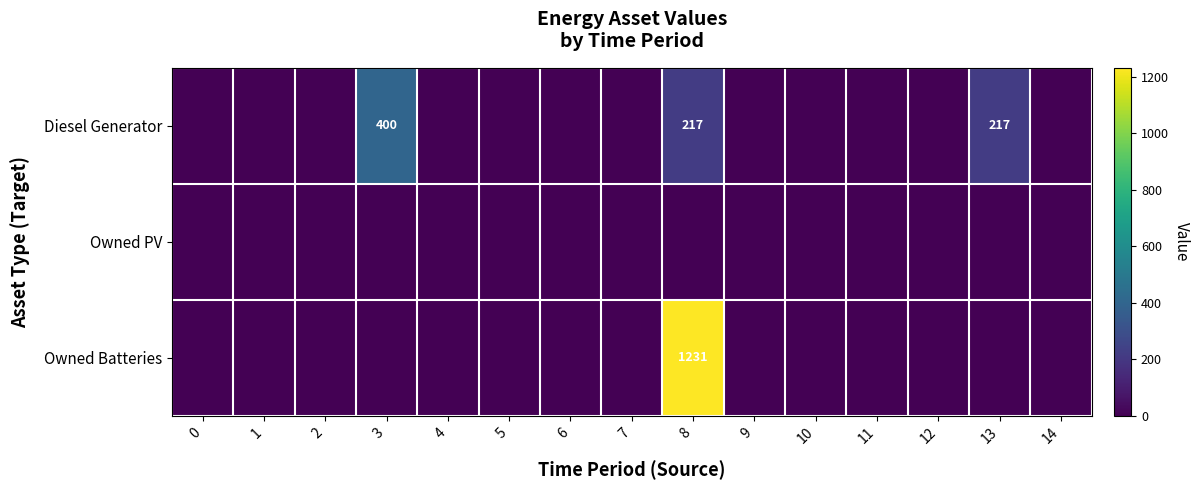

What is the total value across all series at 8?

1448